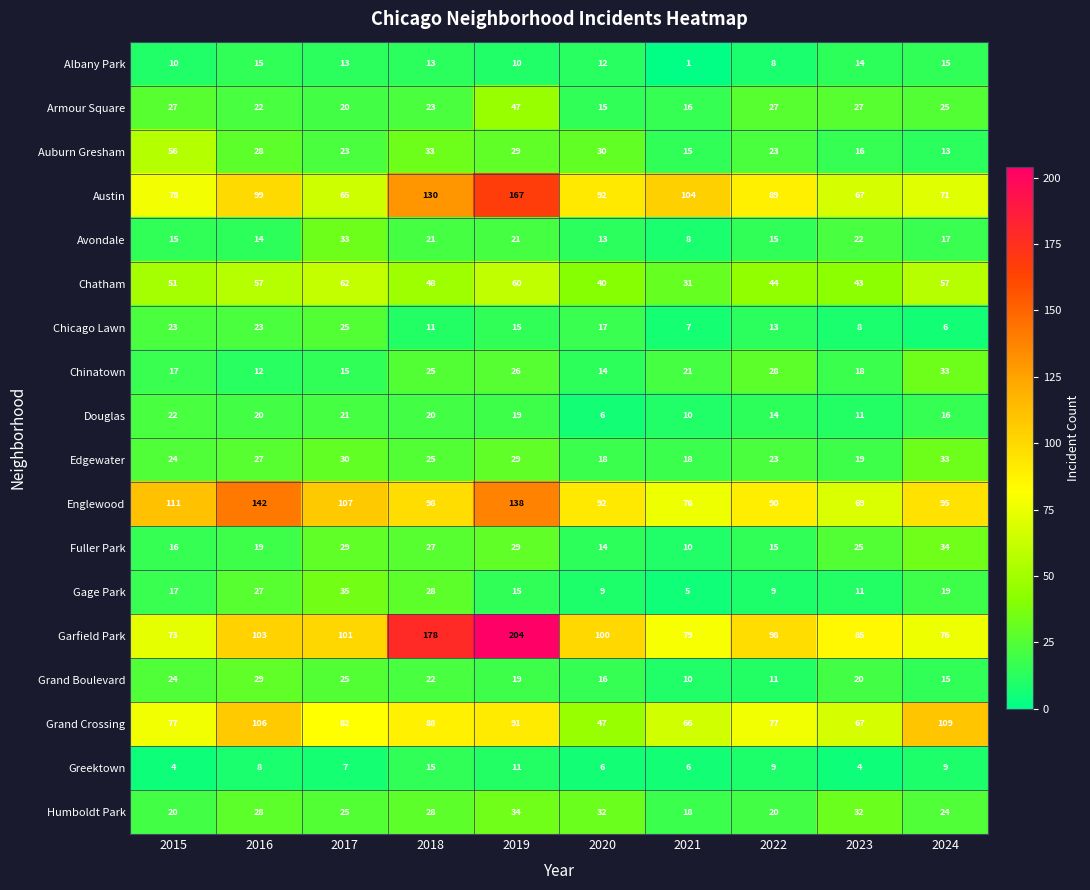

What is the sum of all Grand Boulevard values?

191